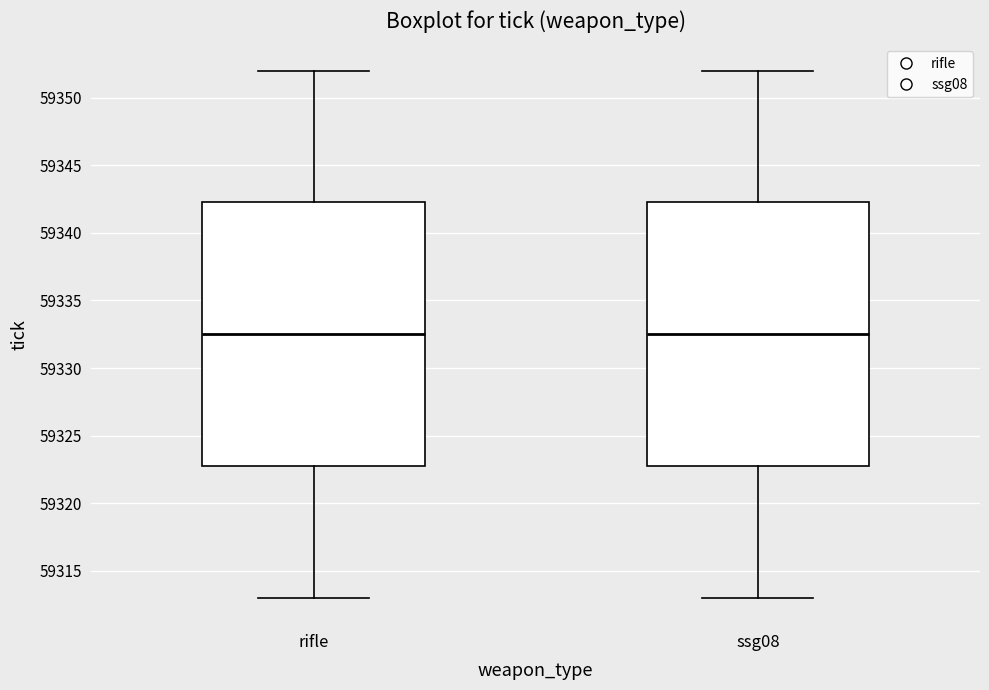

Reading left to right, transcribe this box plot: for each box, give where its median line is, the range the box spans, and where its two whiskers end, as read against the y-axis. The values are not printed on the chart, so give them approximately, as read against the axis.

rifle: median 59332.5, box 59323.0 to 59342.5, whiskers 59313.0 to 59352.0
ssg08: median 59332.5, box 59323.0 to 59342.5, whiskers 59313.0 to 59352.0